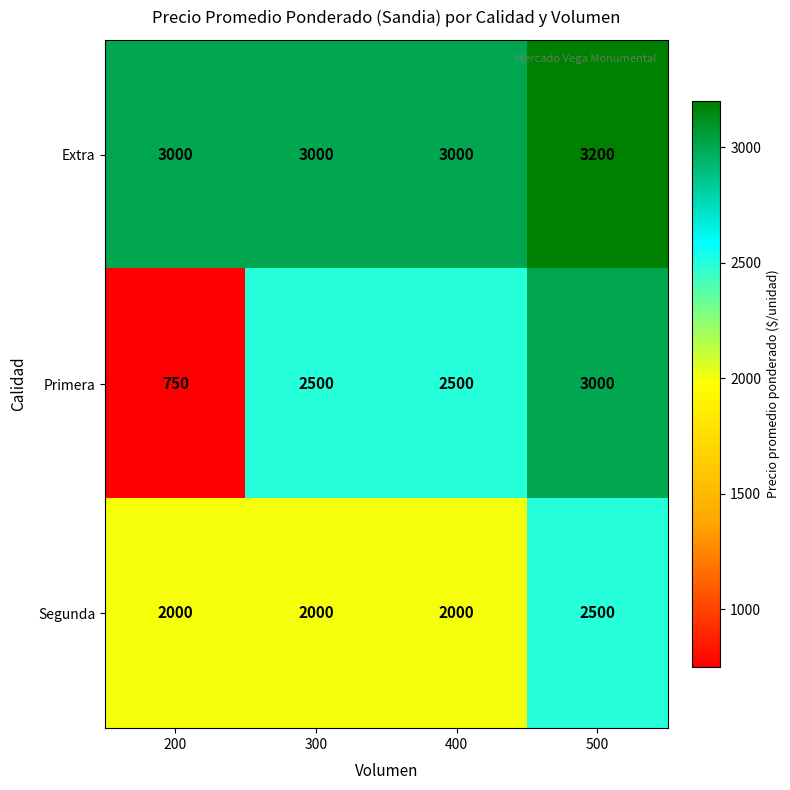

What is the maximum value for Primera?

3000